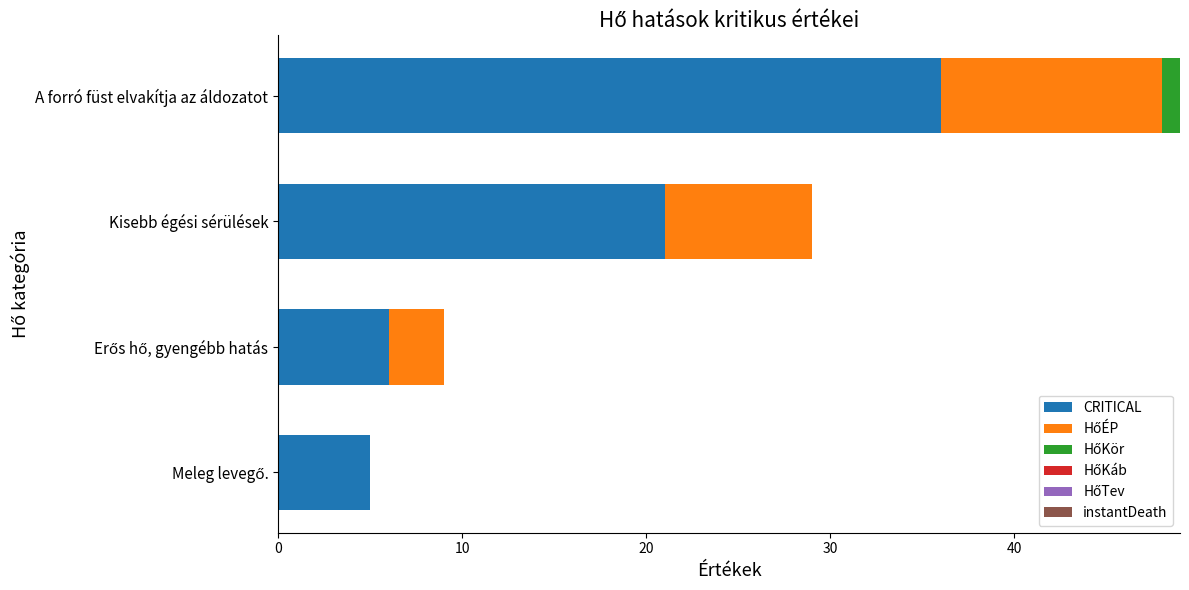

At which category is the sum across all series the highest?

A forró füst elvakítja az áldozatot